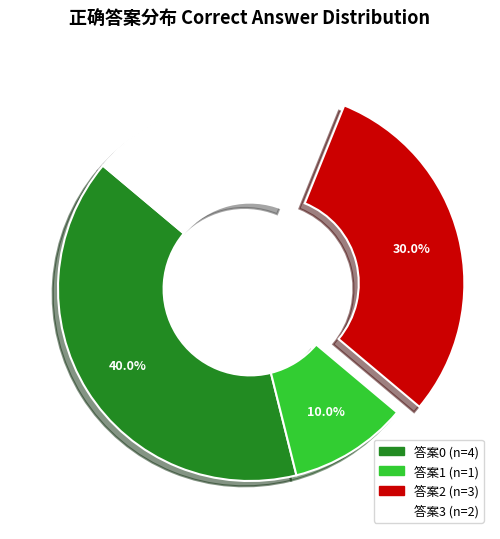

Is there any slice that represents more than half of the pie?

No